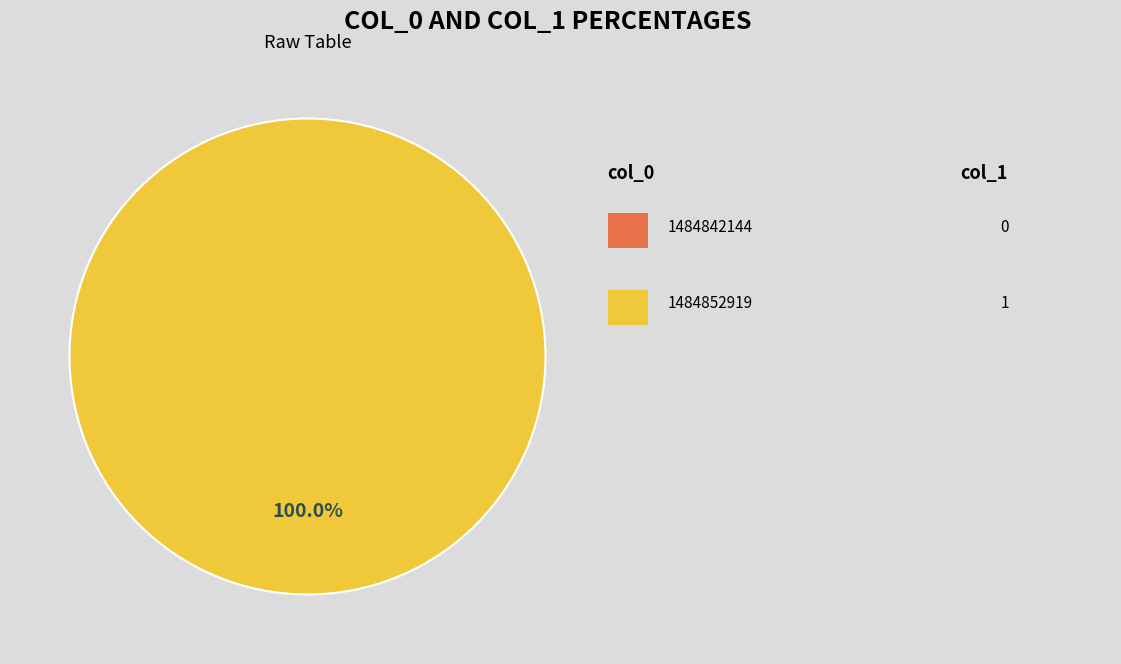

Is there a majority slice in this chart?

Yes